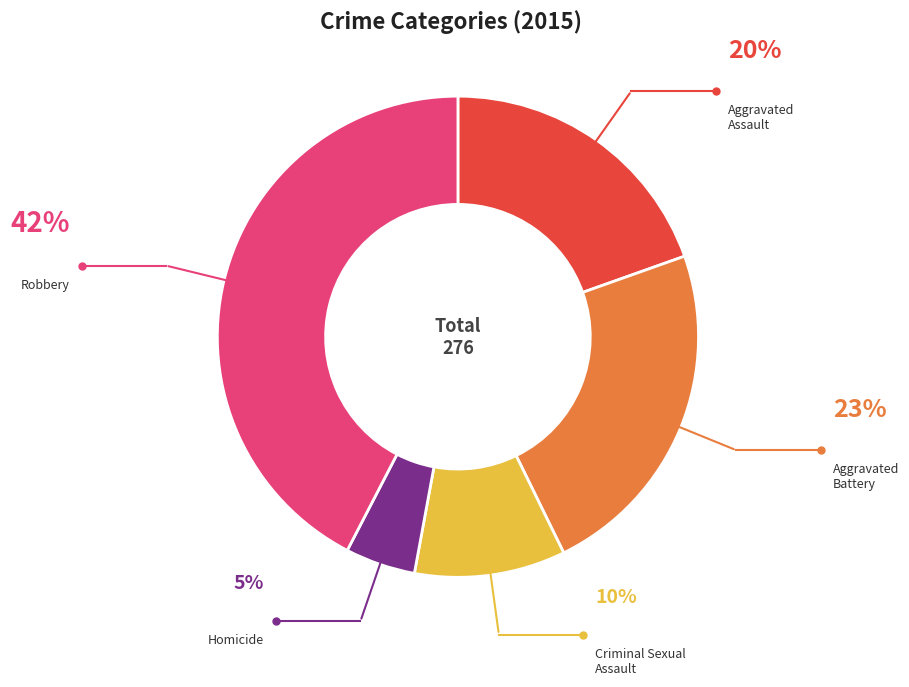

True or false: Criminal Sexual Assault accounts for 10% of the total.

True